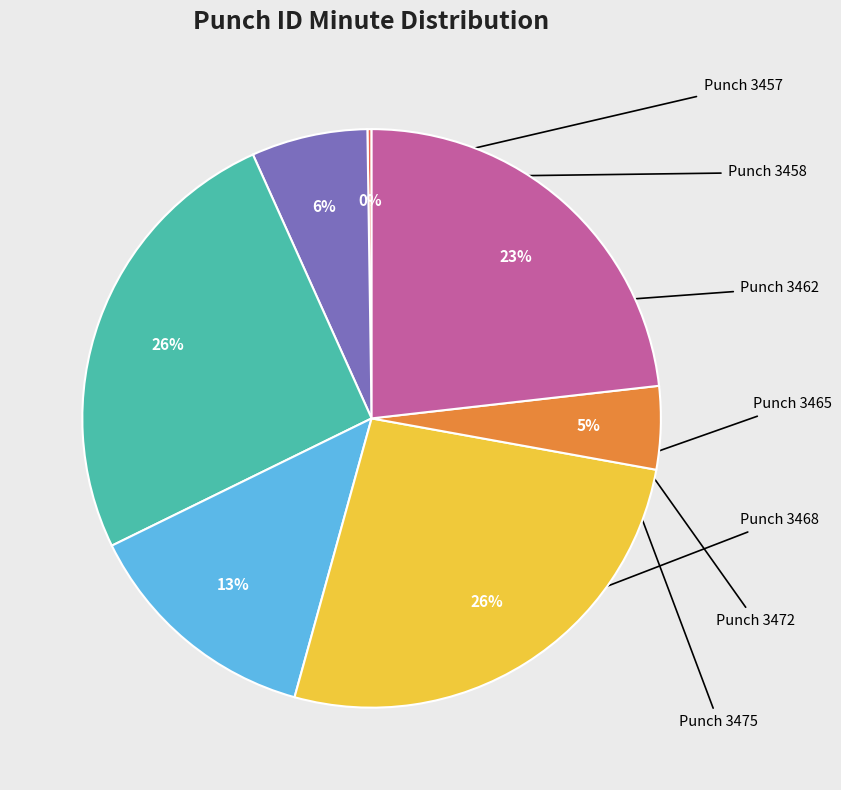

Is there any slice that represents more than half of the pie?

No